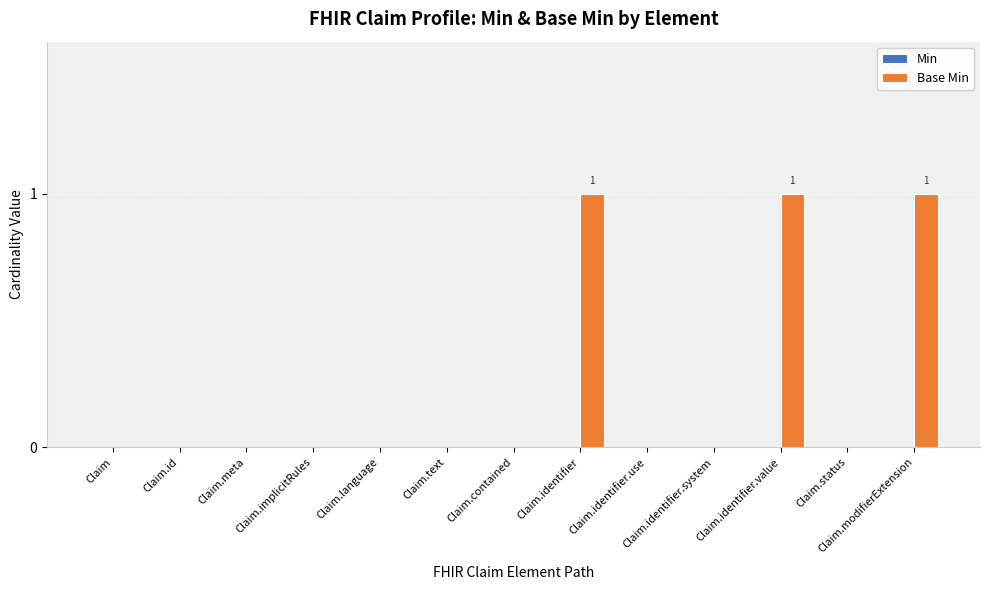

How many data points does each series have?

13